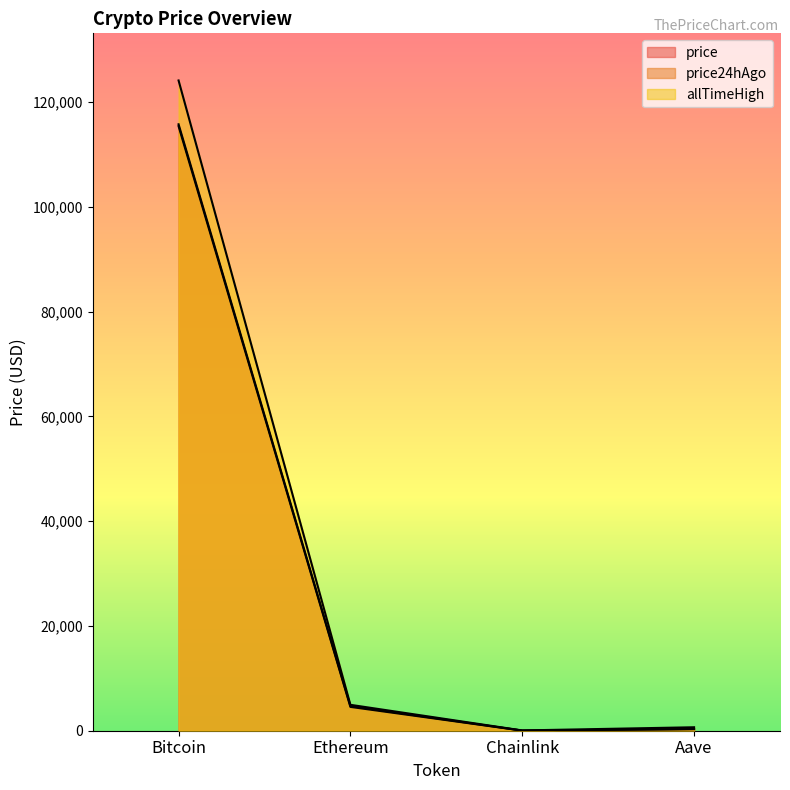

At how many categories does at least one series exceed 14814?

1